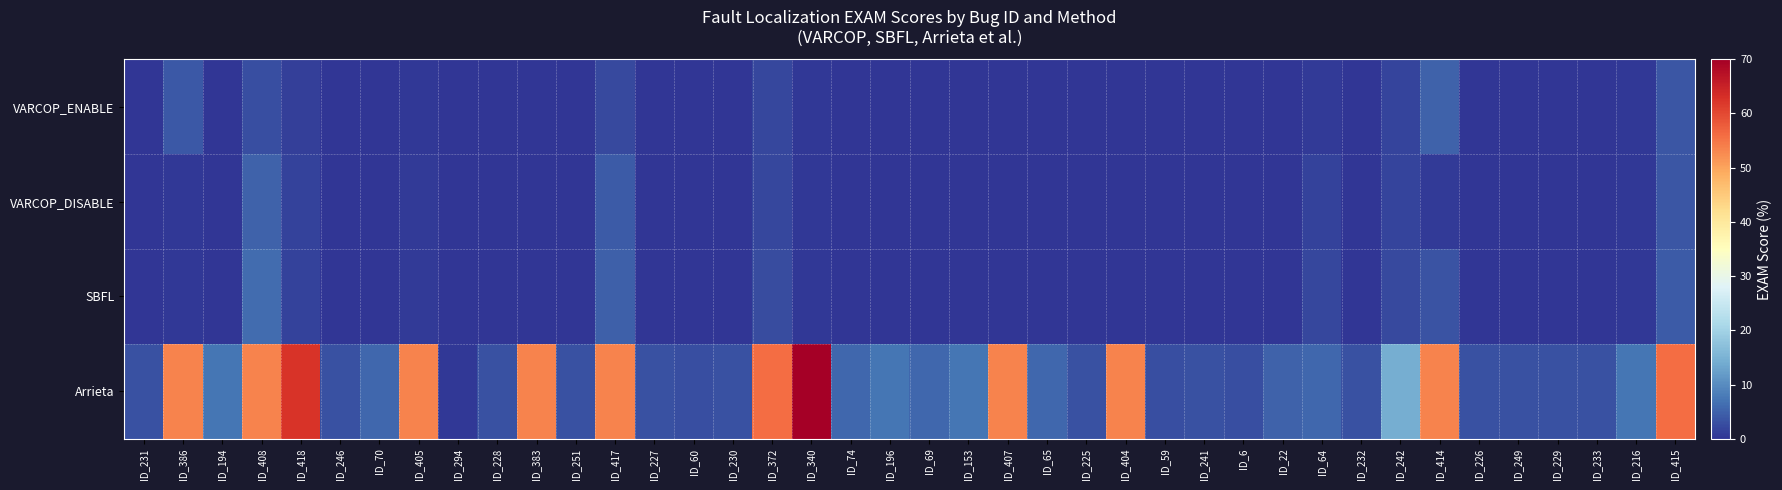

Reading left to right, what are all the values shown in this chart?

VARCOP_ENABLE: ID_231=0.0	ID_386=4.1	ID_194=0.0	ID_408=2.9	ID_418=1.1	ID_246=0.1	ID_70=0.1	ID_405=0.4	ID_294=0.1	ID_228=0.0	ID_383=0.0	ID_251=0.2	ID_417=2.5	ID_227=0.1	ID_60=0.0	ID_230=0.1	ID_372=2.2	ID_340=0.3	ID_74=0.2	ID_196=0.1	ID_69=0.1	ID_153=0.0	ID_407=0.2	ID_65=0.1	ID_225=0.0	ID_404=0.1	ID_59=0.1	ID_241=0.2	ID_6=0.1	ID_22=0.1	ID_64=0.8	ID_232=0.0	ID_242=1.8	ID_414=5.1	ID_226=0.1	ID_249=0.1	ID_229=0.1	ID_233=0.0	ID_216=0.3	ID_415=3.7
VARCOP_DISABLE: ID_231=0.0	ID_386=0.4	ID_194=0.1	ID_408=5.0	ID_418=1.6	ID_246=0.1	ID_70=0.1	ID_405=0.6	ID_294=0.1	ID_228=0.0	ID_383=0.0	ID_251=0.2	ID_417=4.1	ID_227=0.1	ID_60=0.1	ID_230=0.1	ID_372=2.2	ID_340=0.3	ID_74=0.2	ID_196=0.2	ID_69=0.2	ID_153=0.0	ID_407=0.2	ID_65=0.1	ID_225=0.0	ID_404=0.2	ID_59=0.1	ID_241=0.2	ID_6=0.2	ID_22=0.2	ID_64=1.4	ID_232=0.0	ID_242=1.8	ID_414=0.6	ID_226=0.1	ID_249=0.1	ID_229=0.1	ID_233=0.0	ID_216=0.4	ID_415=3.7
SBFL: ID_231=0.0	ID_386=0.3	ID_194=0.1	ID_408=6.1	ID_418=1.6	ID_246=0.1	ID_70=0.1	ID_405=0.7	ID_294=0.1	ID_228=0.0	ID_383=0.0	ID_251=0.2	ID_417=4.8	ID_227=0.1	ID_60=0.1	ID_230=0.1	ID_372=2.5	ID_340=0.3	ID_74=0.2	ID_196=0.2	ID_69=0.2	ID_153=0.0	ID_407=0.2	ID_65=0.1	ID_225=0.0	ID_404=0.2	ID_59=0.1	ID_241=0.2	ID_6=0.1	ID_22=0.2	ID_64=2.0	ID_232=0.0	ID_242=2.4	ID_414=3.3	ID_226=0.1	ID_249=0.1	ID_229=0.1	ID_233=0.0	ID_216=0.4	ID_415=4.2
Arrieta: ID_231=3.3	ID_386=53.4	ID_194=7.2	ID_408=53.4	ID_418=62.5	ID_246=3.3	ID_70=5.7	ID_405=53.4	ID_294=0.4	ID_228=3.3	ID_383=53.4	ID_251=3.3	ID_417=53.4	ID_227=3.3	ID_60=2.9	ID_230=3.3	ID_372=55.9	ID_340=70.0	ID_74=5.7	ID_196=7.2	ID_69=5.7	ID_153=7.2	ID_407=53.4	ID_65=5.7	ID_225=3.3	ID_404=53.4	ID_59=2.9	ID_241=3.3	ID_6=2.9	ID_22=4.9	ID_64=5.7	ID_232=3.3	ID_242=14.4	ID_414=53.4	ID_226=3.3	ID_249=3.3	ID_229=3.3	ID_233=3.3	ID_216=7.2	ID_415=55.9